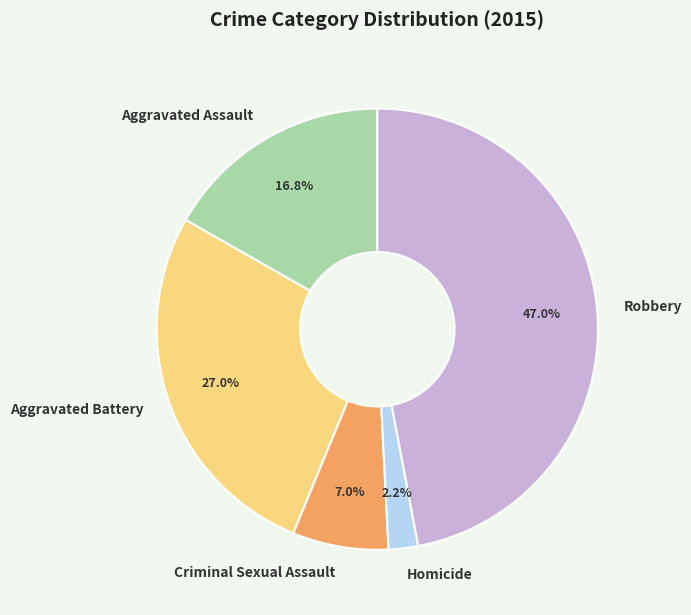

Is the sum of Homicide and Aggravated Battery greater than half?

No